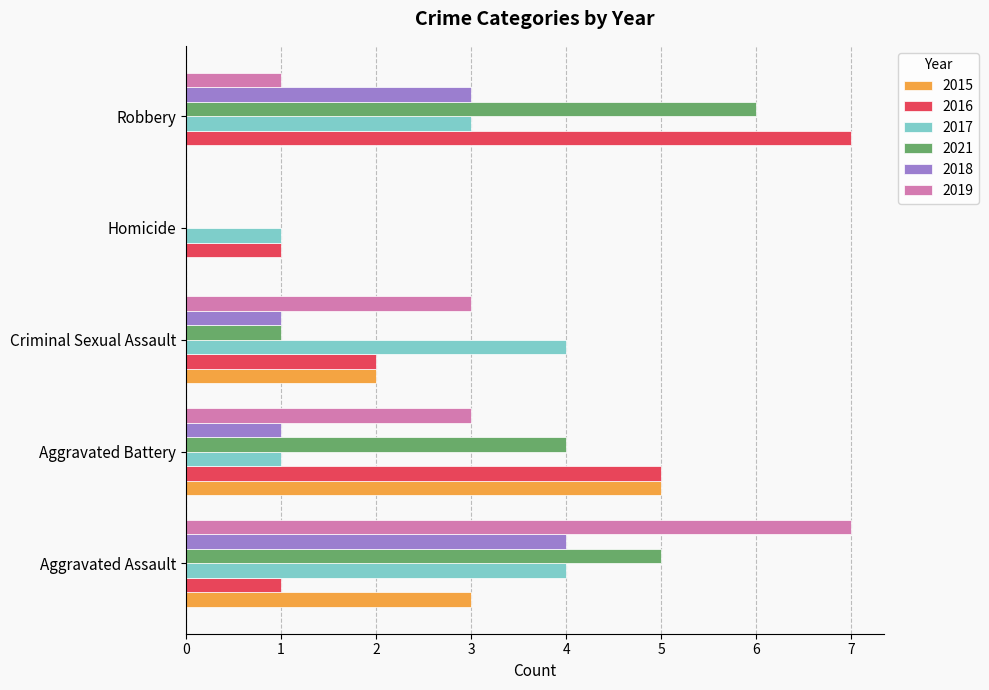

What is the sum of all 2019 values?

14